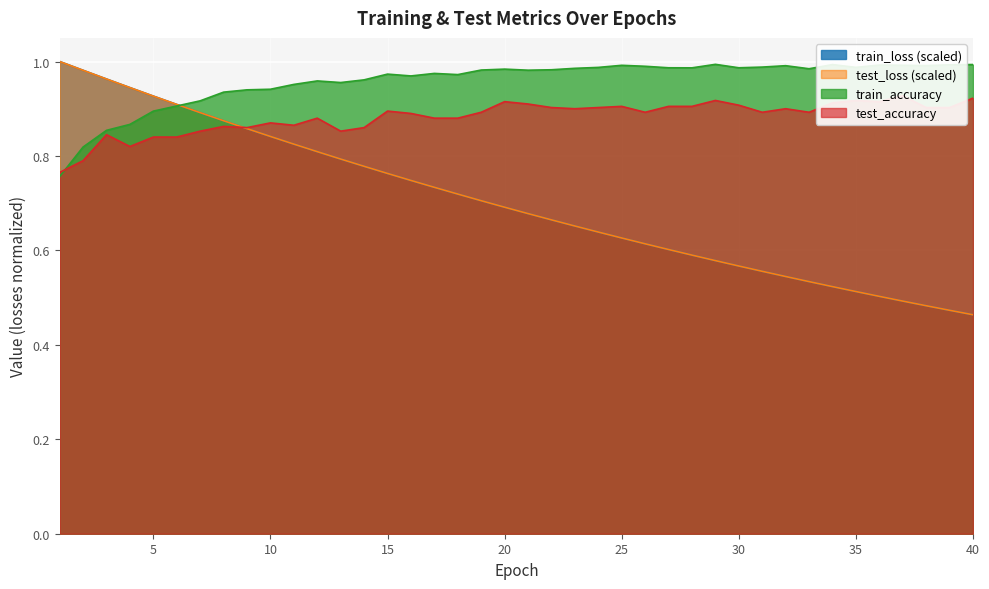

What is the maximum value shown in the chart?

1.0